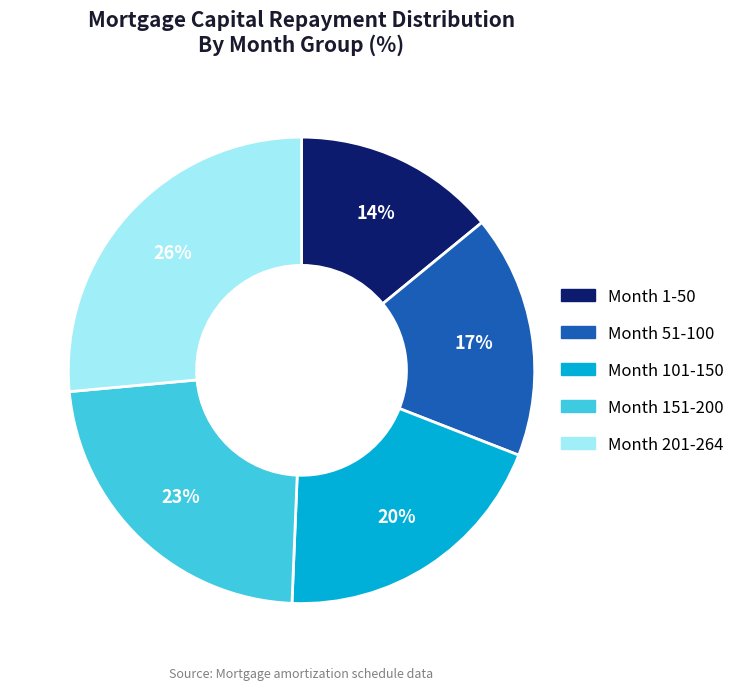

Which slice is the largest?

Month 201-264